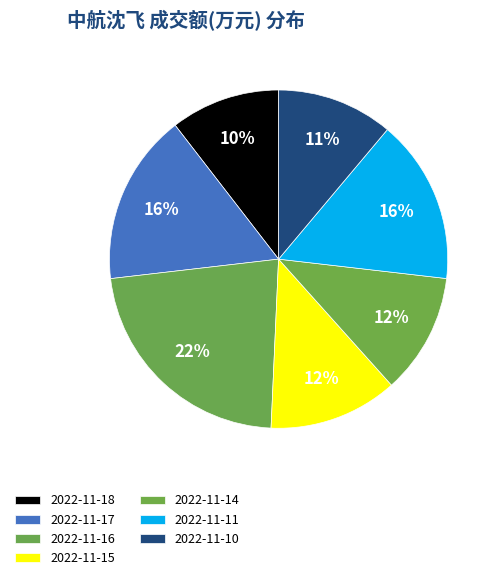

Is 2022-11-14 the majority of the pie?

No